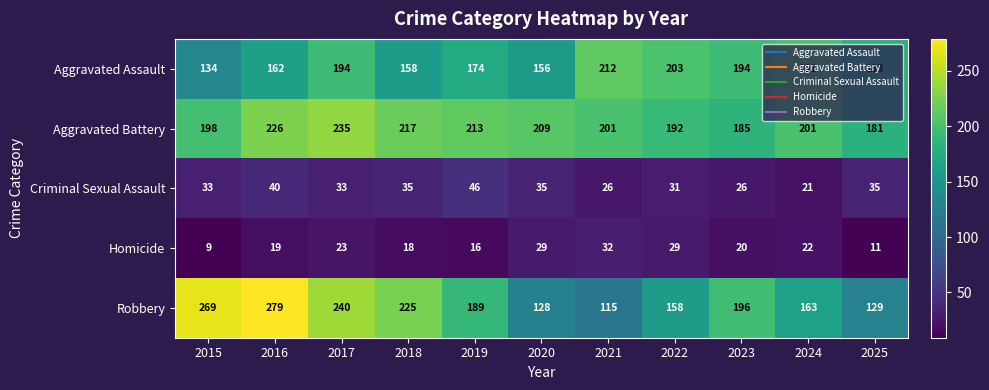

Rank the series by their maximum value, from highest to lowest.

Robbery, Aggravated Battery, Aggravated Assault, Criminal Sexual Assault, Homicide